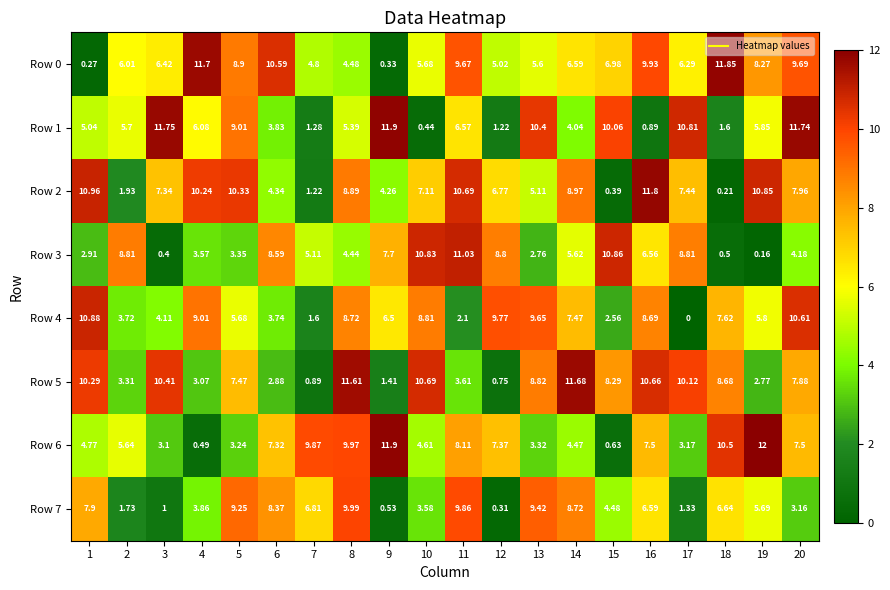

Is the value of Row 5 at 10 greater than the value of Row 7 at 20?

Yes